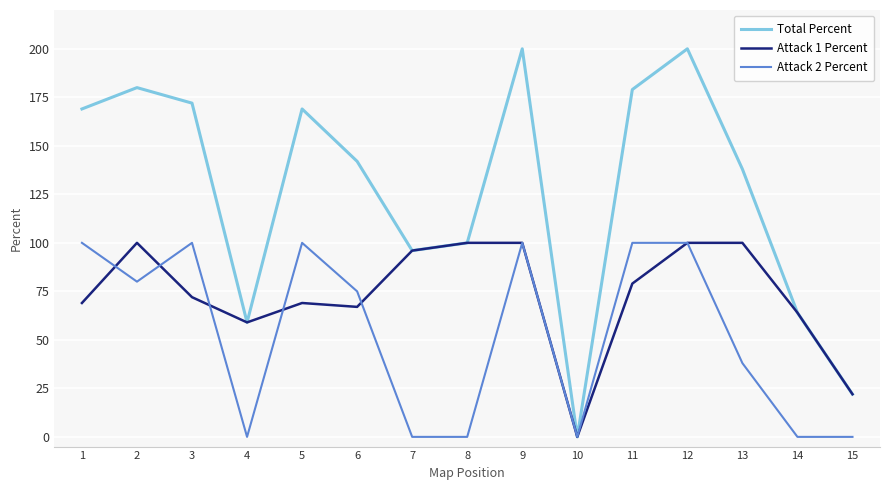

List the series in order of their overall mean, lowest first.

Attack 2 Percent, Attack 1 Percent, Total Percent